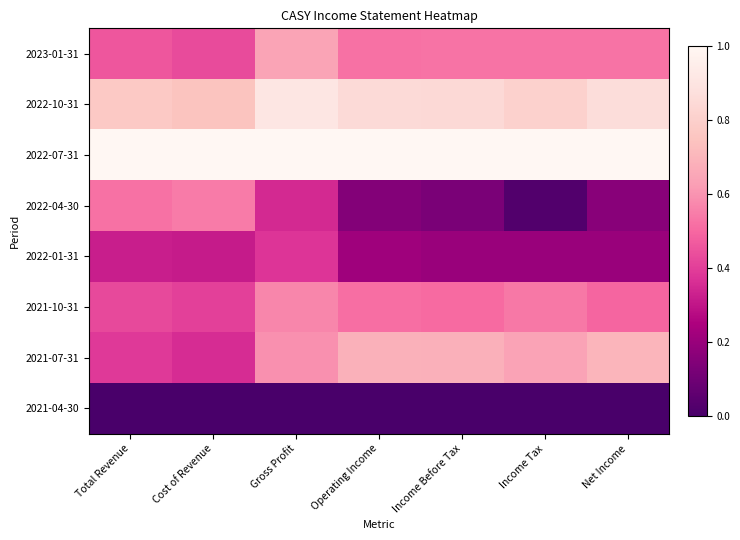

Reading right to left, extract all data points from this chart.

2023-01-31: Net Income=0.5	Income Tax=0.5	Income Before Tax=0.5	Operating Income=0.5	Gross Profit=0.6	Cost of Revenue=0.4	Total Revenue=0.5
2022-10-31: Net Income=0.9	Income Tax=0.8	Income Before Tax=0.8	Operating Income=0.8	Gross Profit=0.9	Cost of Revenue=0.7	Total Revenue=0.8
2022-07-31: Net Income=1.0	Income Tax=1.0	Income Before Tax=1.0	Operating Income=1.0	Gross Profit=1.0	Cost of Revenue=1.0	Total Revenue=1.0
2022-04-30: Net Income=0.2	Income Tax=0.0	Income Before Tax=0.1	Operating Income=0.2	Gross Profit=0.3	Cost of Revenue=0.5	Total Revenue=0.5
2022-01-31: Net Income=0.2	Income Tax=0.2	Income Before Tax=0.2	Operating Income=0.2	Gross Profit=0.4	Cost of Revenue=0.3	Total Revenue=0.3
2021-10-31: Net Income=0.5	Income Tax=0.5	Income Before Tax=0.5	Operating Income=0.5	Gross Profit=0.6	Cost of Revenue=0.4	Total Revenue=0.4
2021-07-31: Net Income=0.7	Income Tax=0.6	Income Before Tax=0.7	Operating Income=0.7	Gross Profit=0.6	Cost of Revenue=0.4	Total Revenue=0.4
2021-04-30: Net Income=0.0	Income Tax=0.0	Income Before Tax=0.0	Operating Income=0.0	Gross Profit=0.0	Cost of Revenue=0.0	Total Revenue=0.0